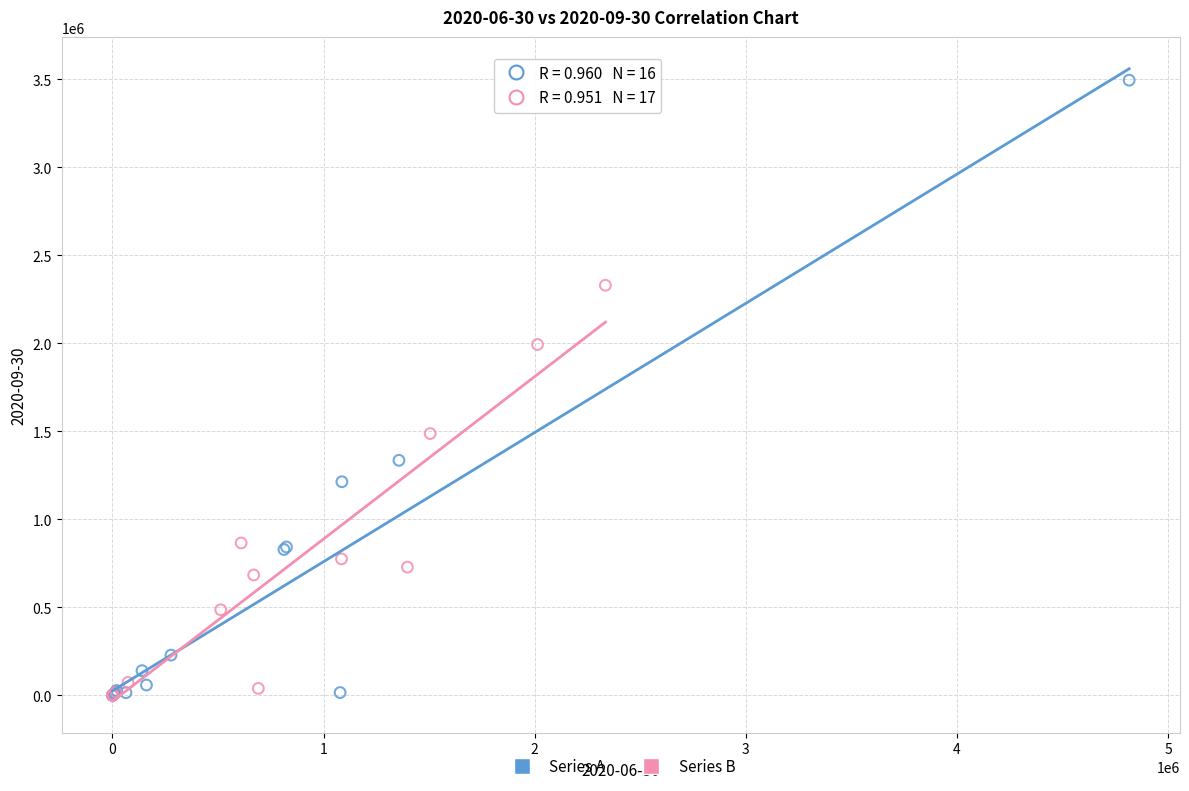

What are all the series names shown in the legend?

Series A, Series B